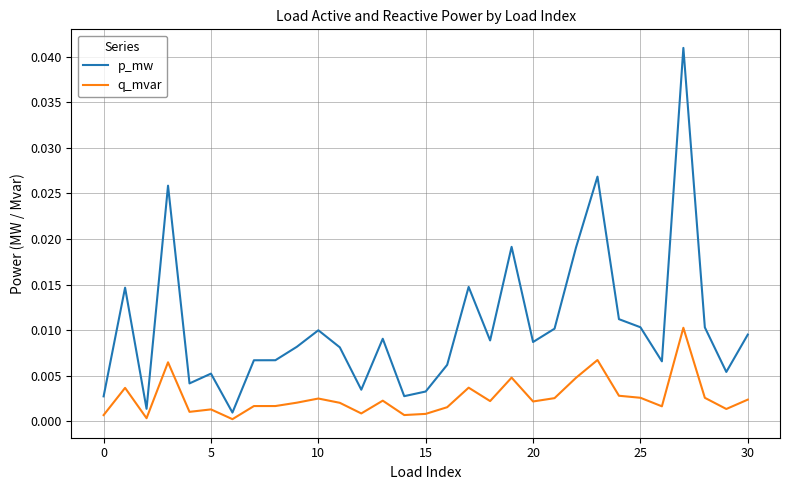

True or false: p_mw and q_mvar cross at least once.

False